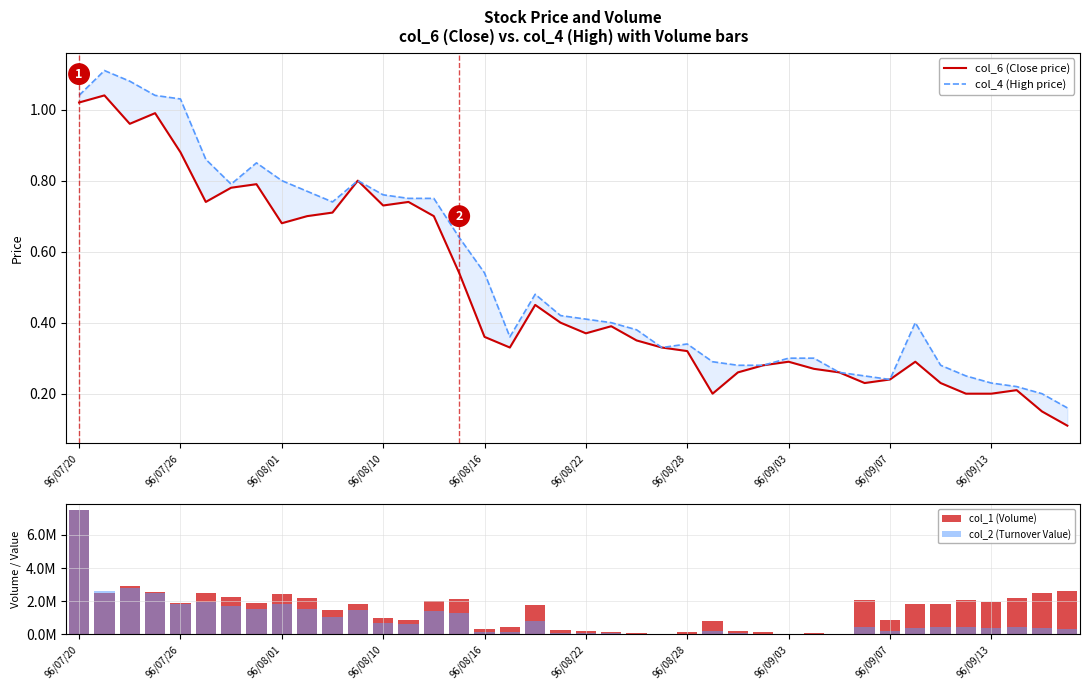

What is the difference between the second highest and second lowest values in the col_2 (Turnover Value) series?

2767470.0